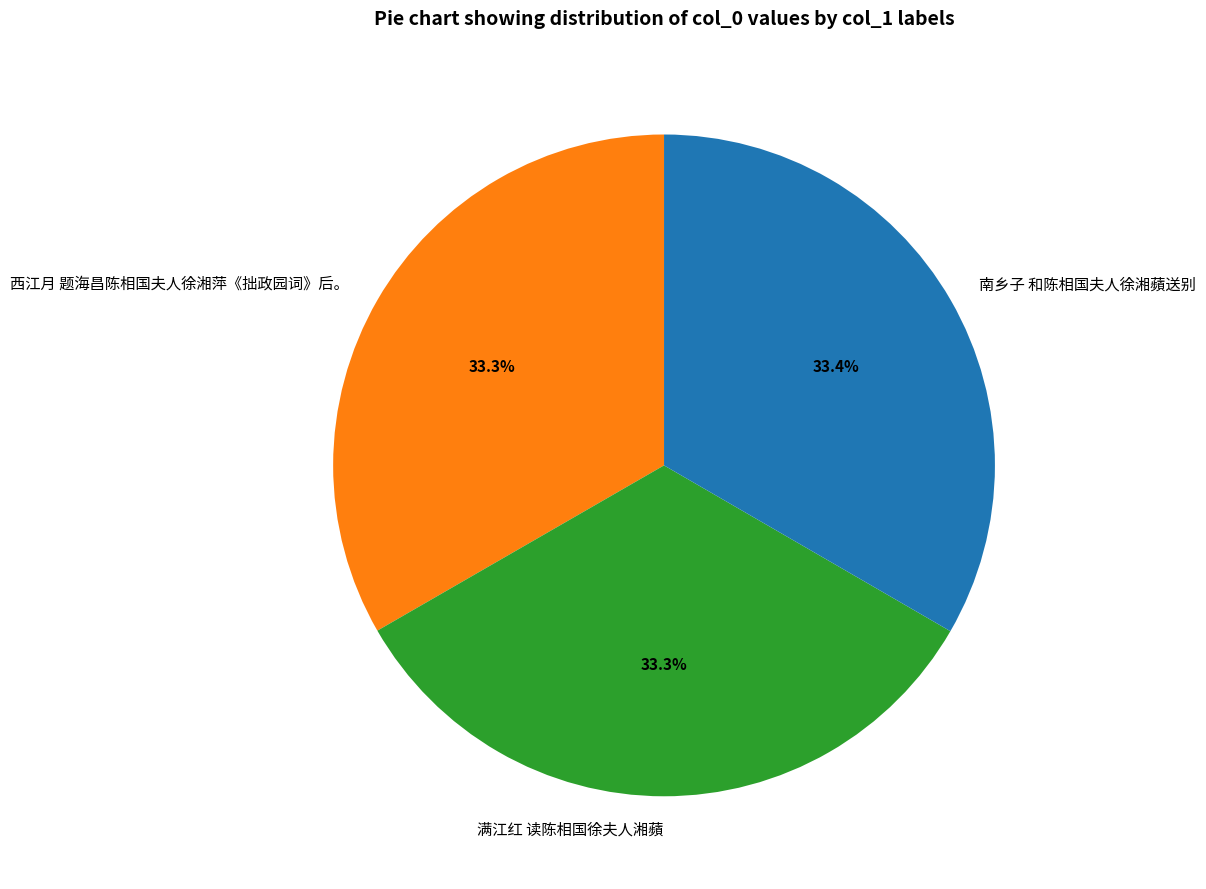

How much of the chart is everything except 满江红 读陈相国徐夫人湘蘋?

66.7%